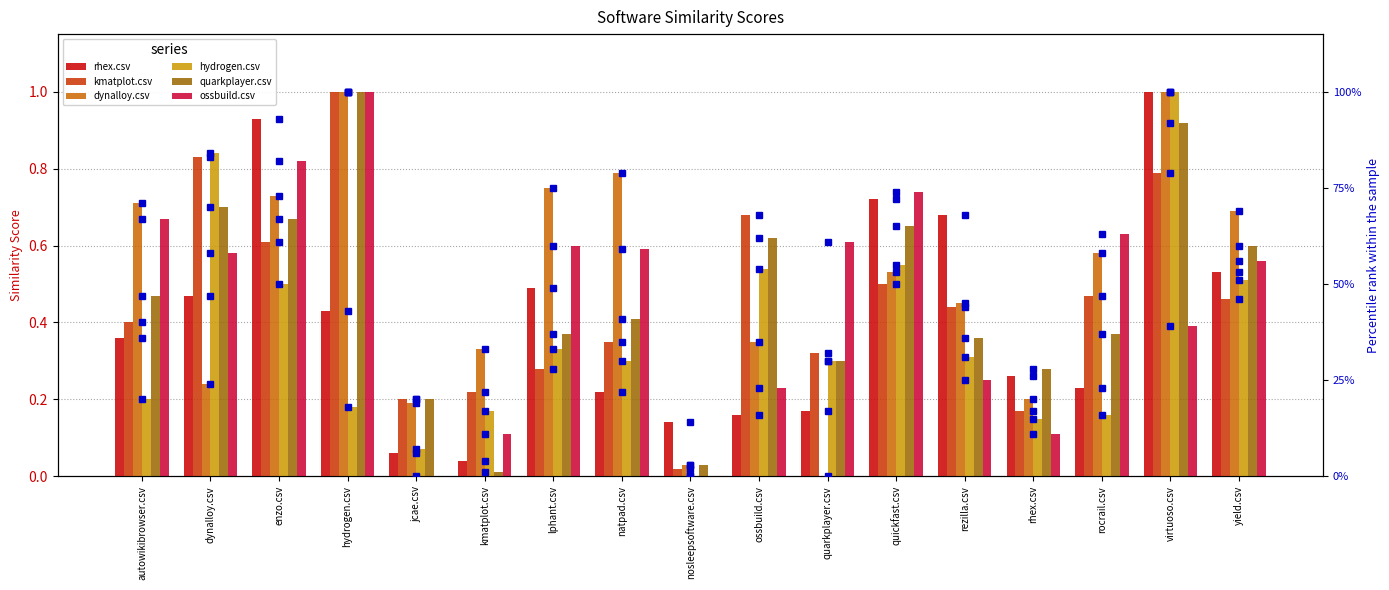

Rank the series at nosleepsoftware.csv from highest to lowest value.

rhex.csv, dynalloy.csv, quarkplayer.csv, kmatplot.csv, hydrogen.csv, ossbuild.csv